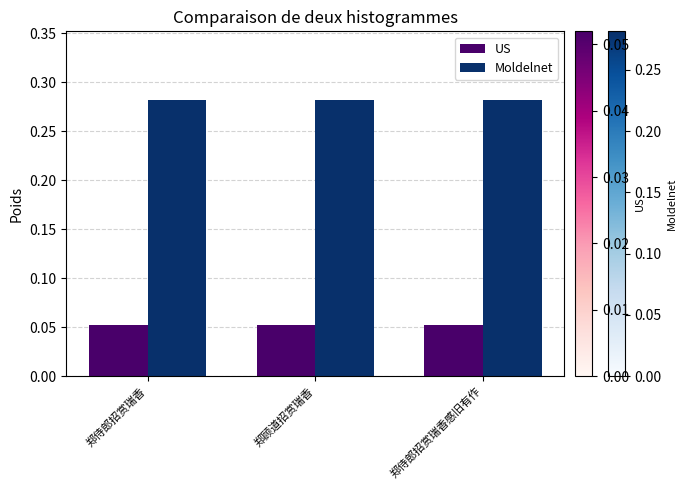

How many bars are there in each group?

2